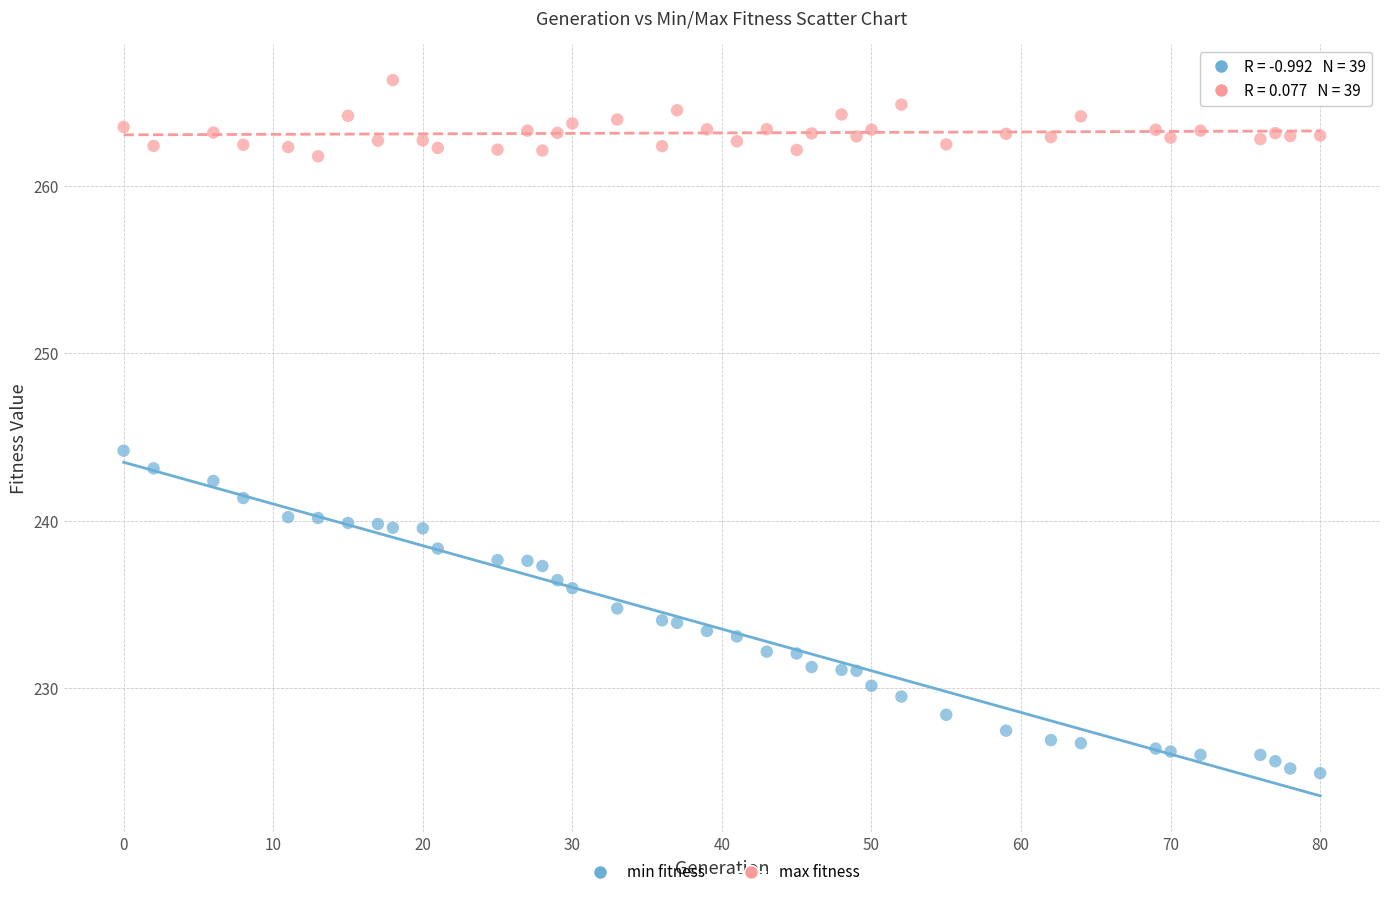

Which series contains the highest Y value?

max fitness